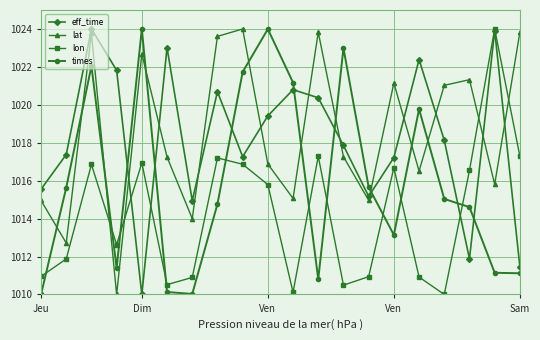

What is the greatest value displayed?

1024.0